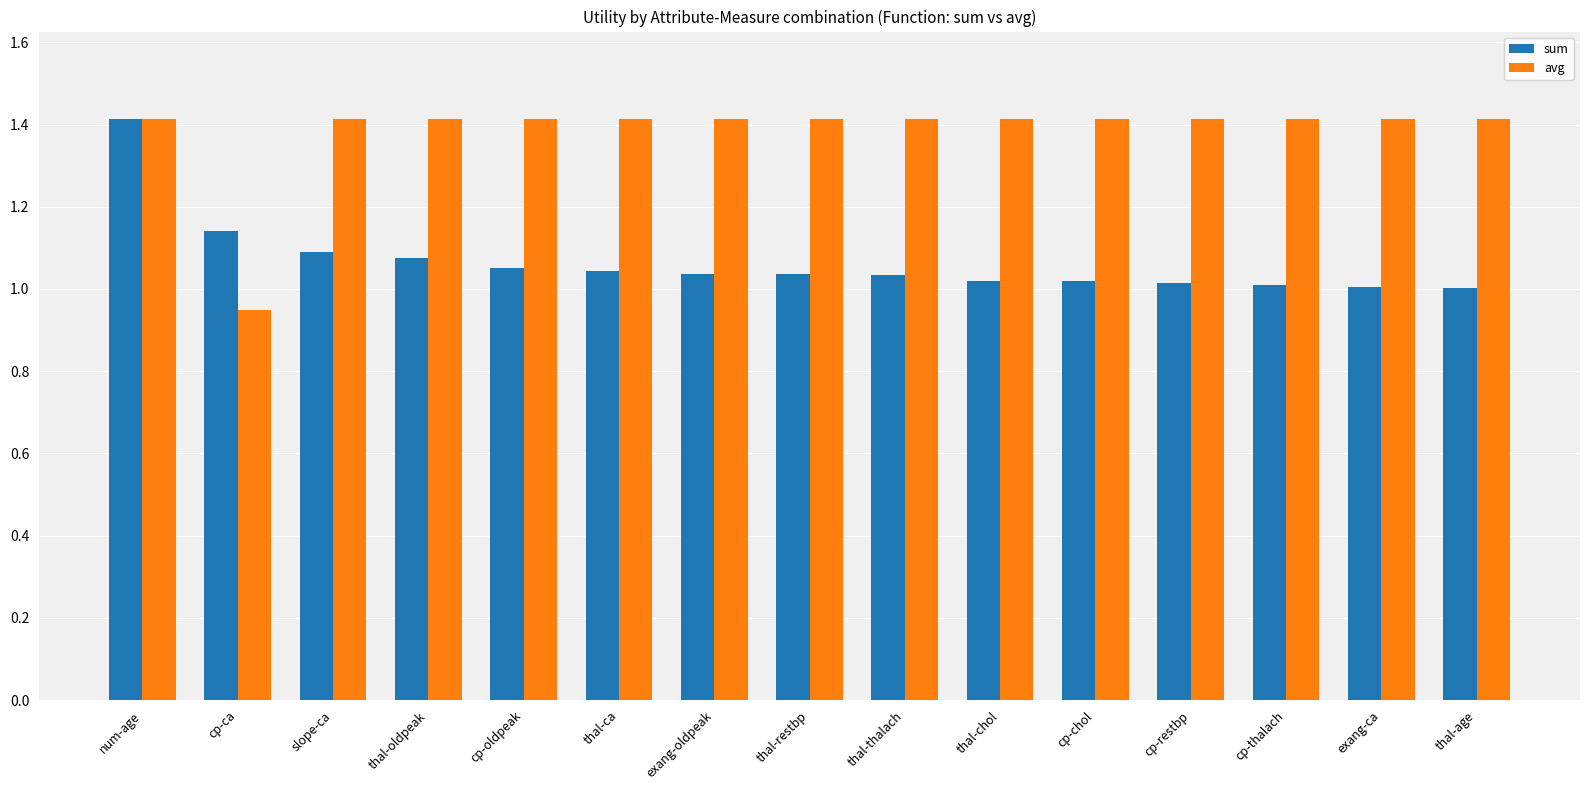

True or false: avg has a value of 1.4 at thal-thalach.

True